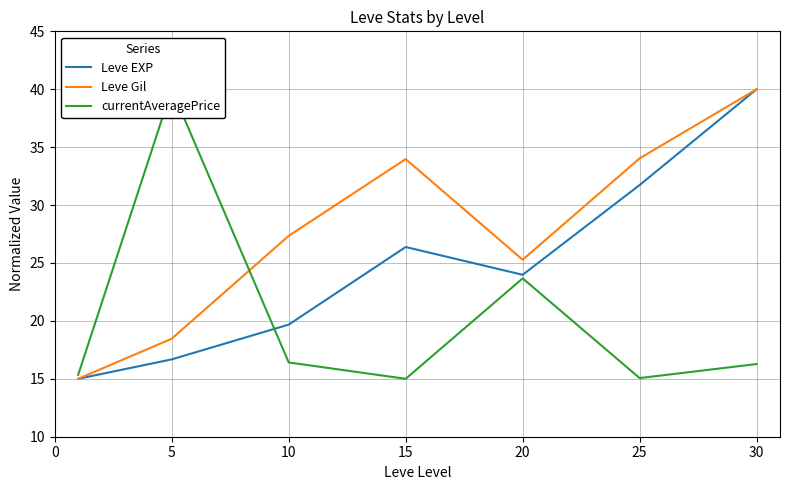

What is the value of the currentAveragePrice point at the 3rd from the left?

16.4